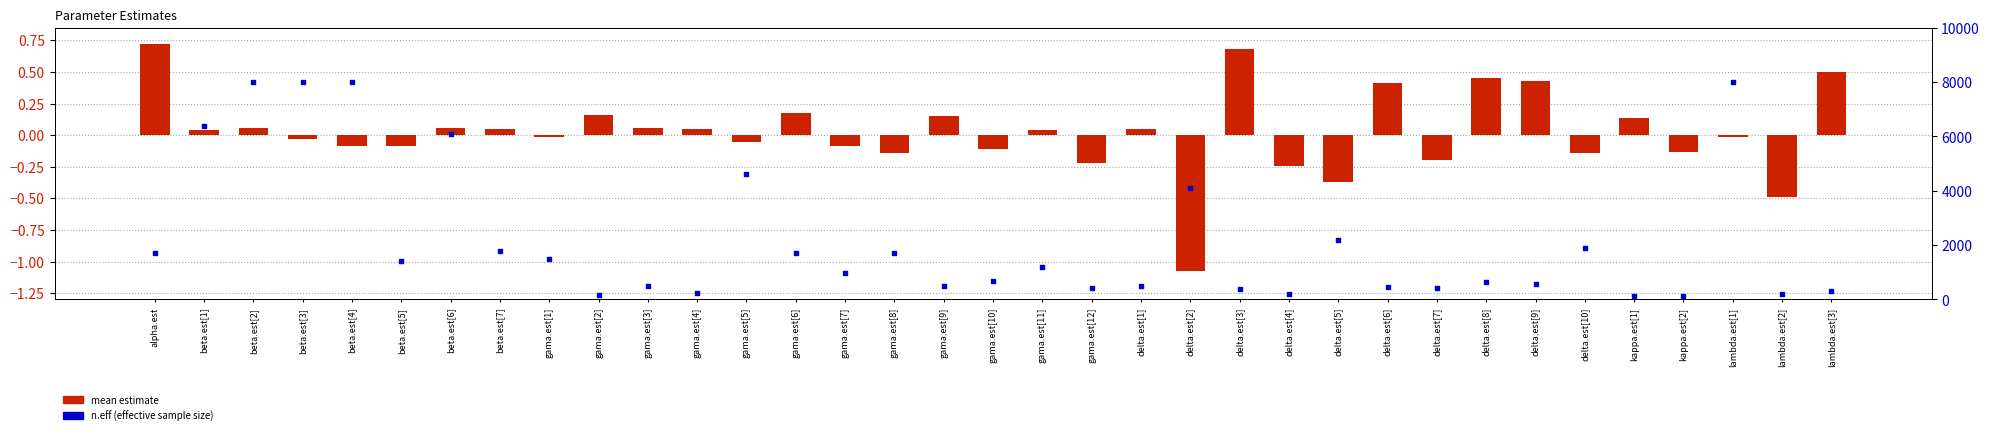

Which series contains the lowest Y value?

mean estimate